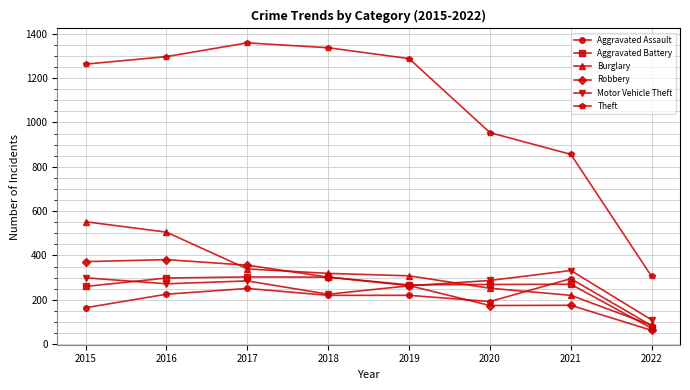

What is the minimum value for Burglary?

85